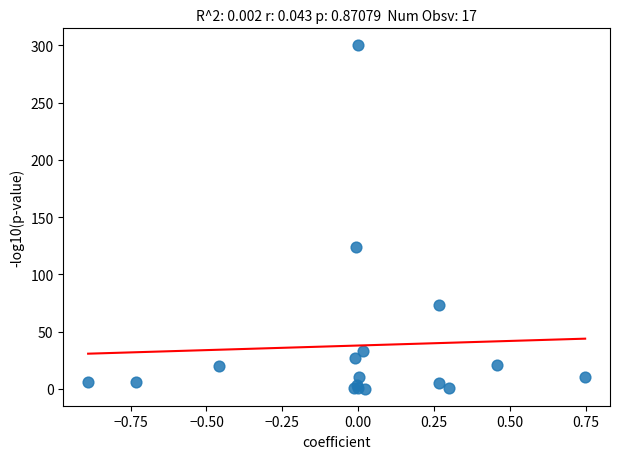

What Y value in the scatter plot is closest to 150?

124.3